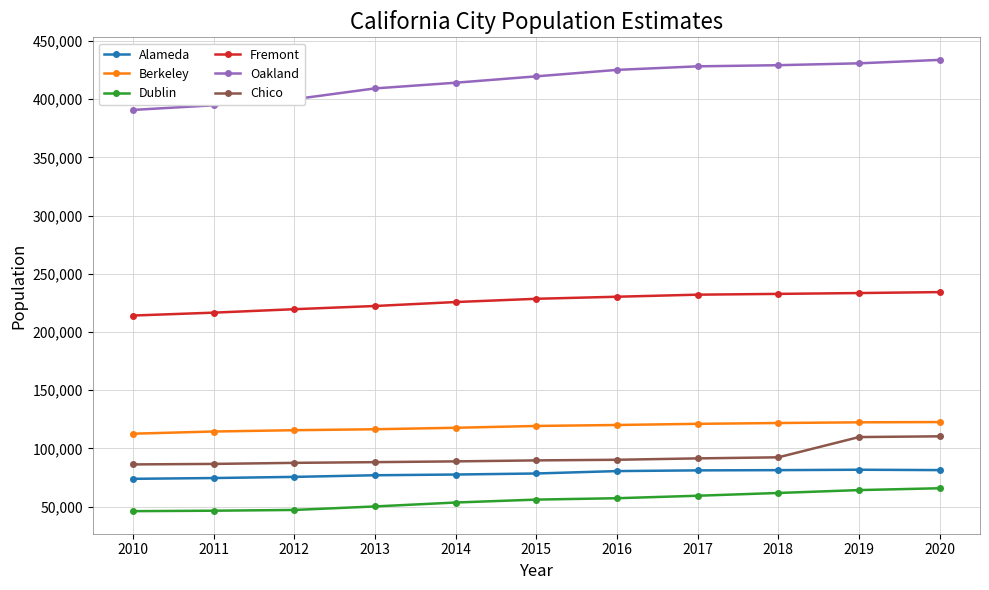

True or false: Chico and Fremont cross at least once.

False